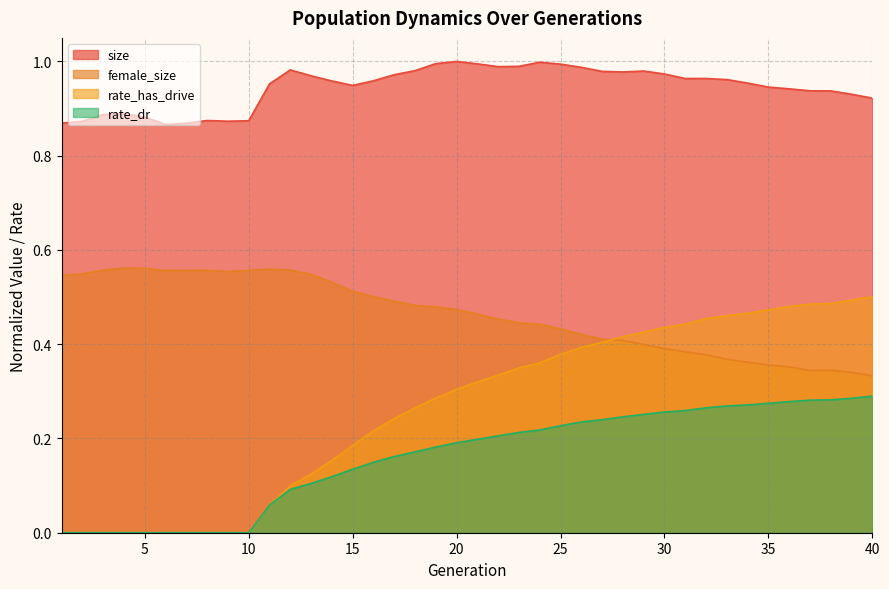

Which series has the widest spread of values?

rate_has_drive